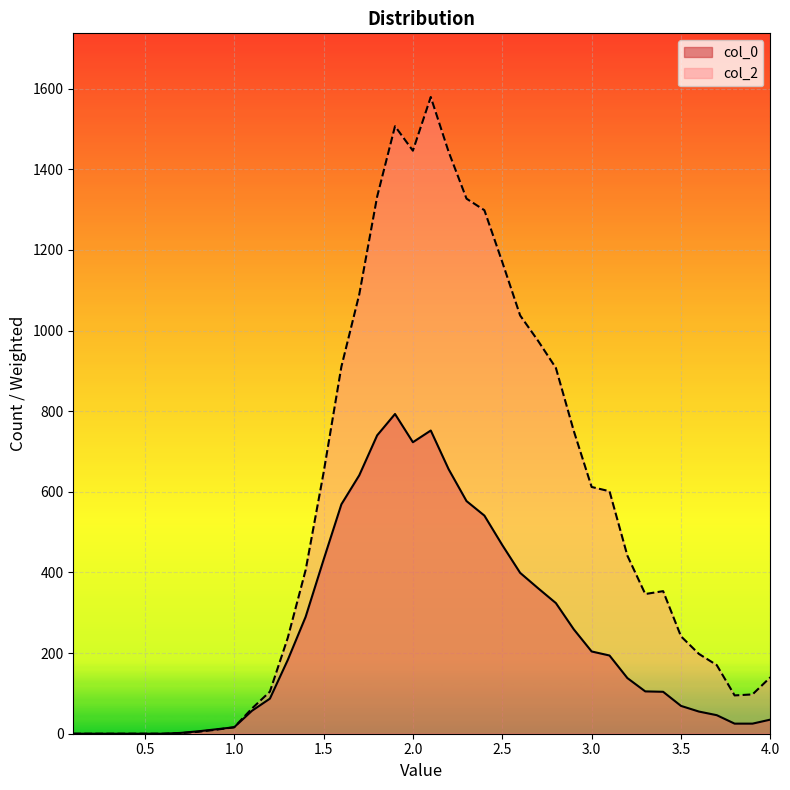

What is the greatest value displayed?

1579.2